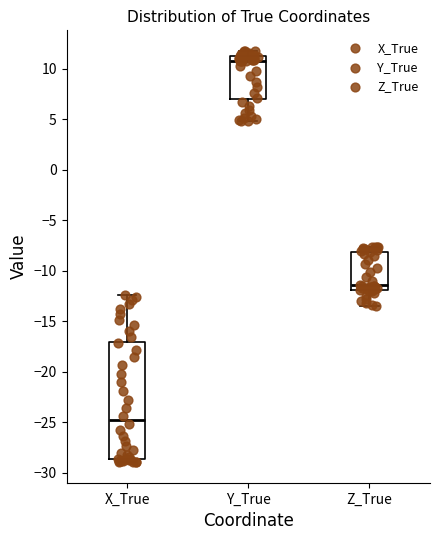

Which box's median line is the lowest?

X_True